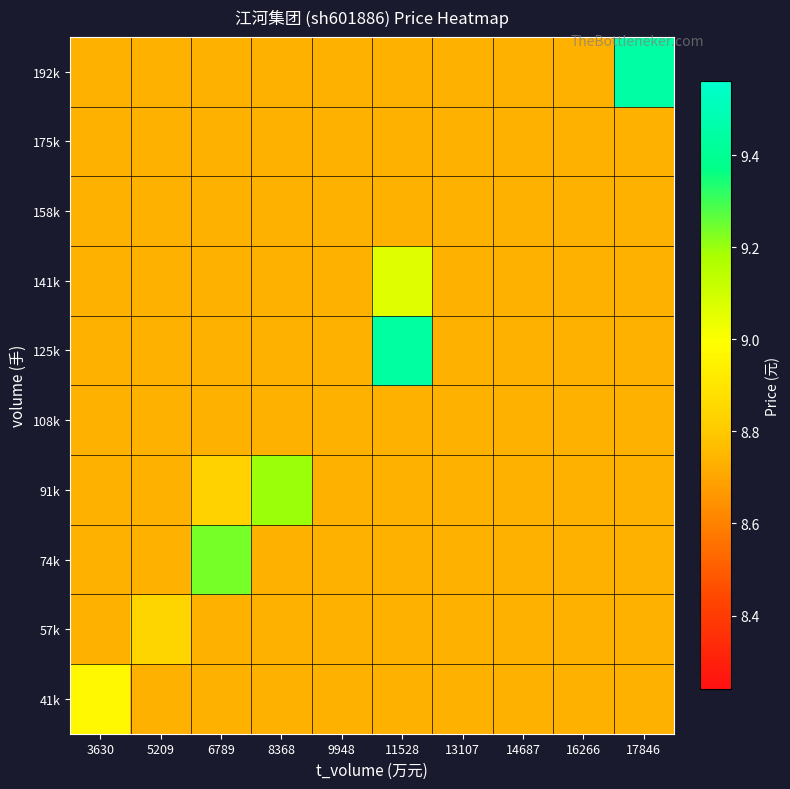

Reading right to left, transcribe all the data shown in this chart.

41k: 17846=8.7	16266=8.7	14687=8.7	13107=8.7	11528=8.7	9948=8.7	8368=8.7	6789=8.7	5209=8.7	3630=9.0
57k: 17846=8.7	16266=8.7	14687=8.7	13107=8.7	11528=8.7	9948=8.7	8368=8.7	6789=8.7	5209=8.8	3630=8.7
74k: 17846=8.7	16266=8.7	14687=8.7	13107=8.7	11528=8.7	9948=8.7	8368=8.7	6789=9.2	5209=8.7	3630=8.7
91k: 17846=8.7	16266=8.7	14687=8.7	13107=8.7	11528=8.7	9948=8.7	8368=9.2	6789=8.8	5209=8.7	3630=8.7
108k: 17846=8.7	16266=8.7	14687=8.7	13107=8.7	11528=8.7	9948=8.7	8368=8.7	6789=8.7	5209=8.7	3630=8.7
125k: 17846=8.7	16266=8.7	14687=8.7	13107=8.7	11528=9.4	9948=8.7	8368=8.7	6789=8.7	5209=8.7	3630=8.7
141k: 17846=8.7	16266=8.7	14687=8.7	13107=8.7	11528=9.1	9948=8.7	8368=8.7	6789=8.7	5209=8.7	3630=8.7
158k: 17846=8.7	16266=8.7	14687=8.7	13107=8.7	11528=8.7	9948=8.7	8368=8.7	6789=8.7	5209=8.7	3630=8.7
175k: 17846=8.7	16266=8.7	14687=8.7	13107=8.7	11528=8.7	9948=8.7	8368=8.7	6789=8.7	5209=8.7	3630=8.7
192k: 17846=9.4	16266=8.7	14687=8.7	13107=8.7	11528=8.7	9948=8.7	8368=8.7	6789=8.7	5209=8.7	3630=8.7